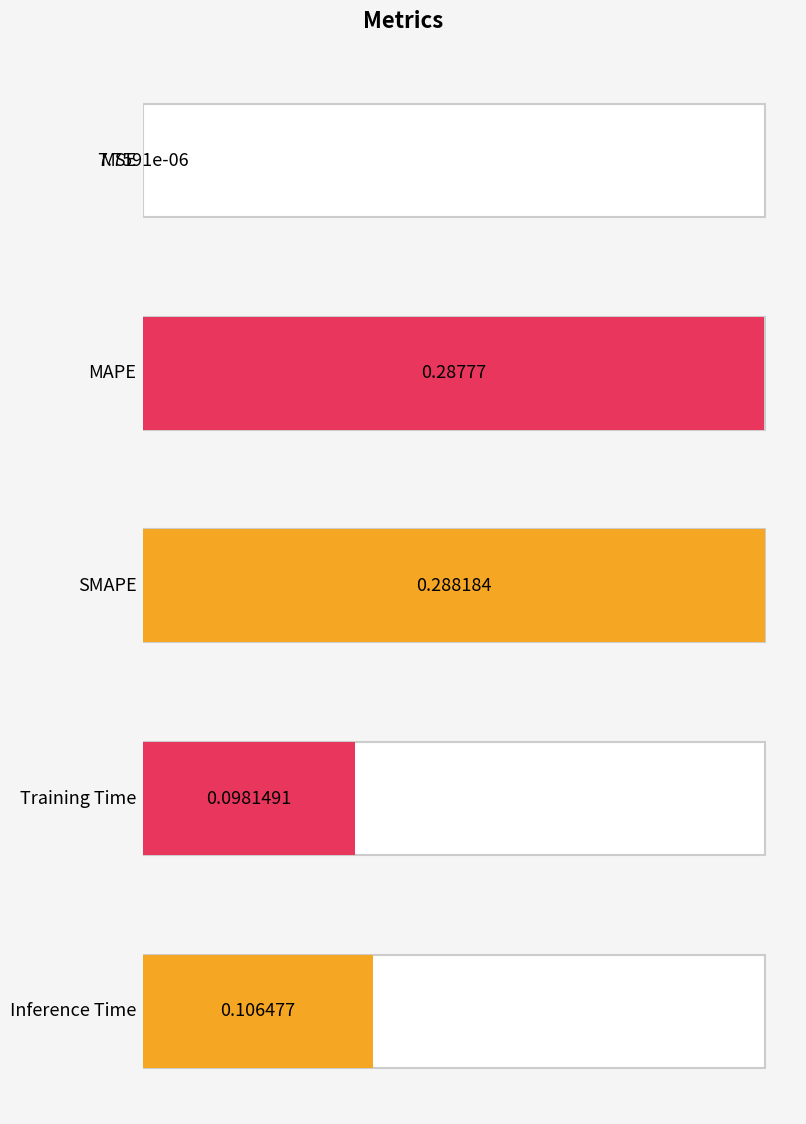

Which label corresponds to the smallest value in the chart?

MSE